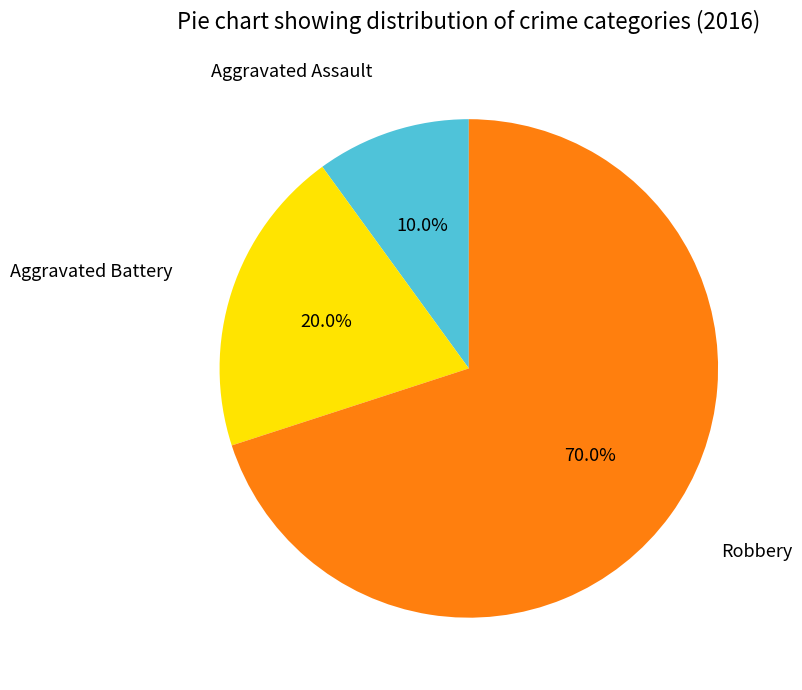

Does any single category account for the majority?

Yes